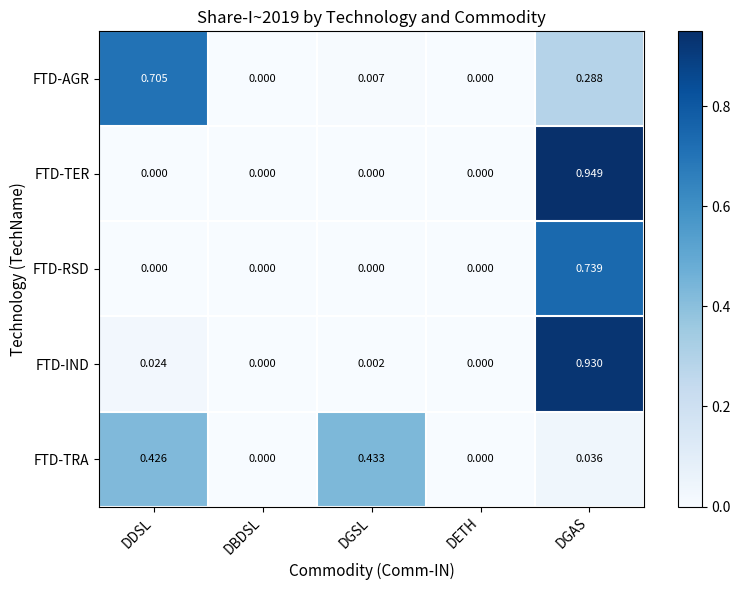

Which series changed the most between DDSL and DBDSL?

FTD-AGR